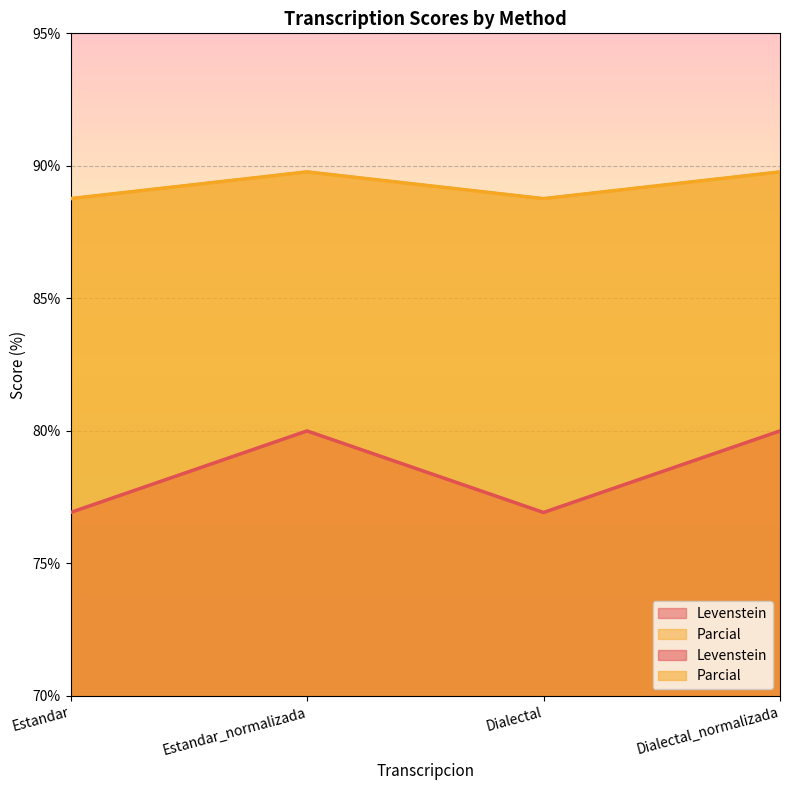

What is the difference between the second highest and minimum values in the Parcial series?

1.0